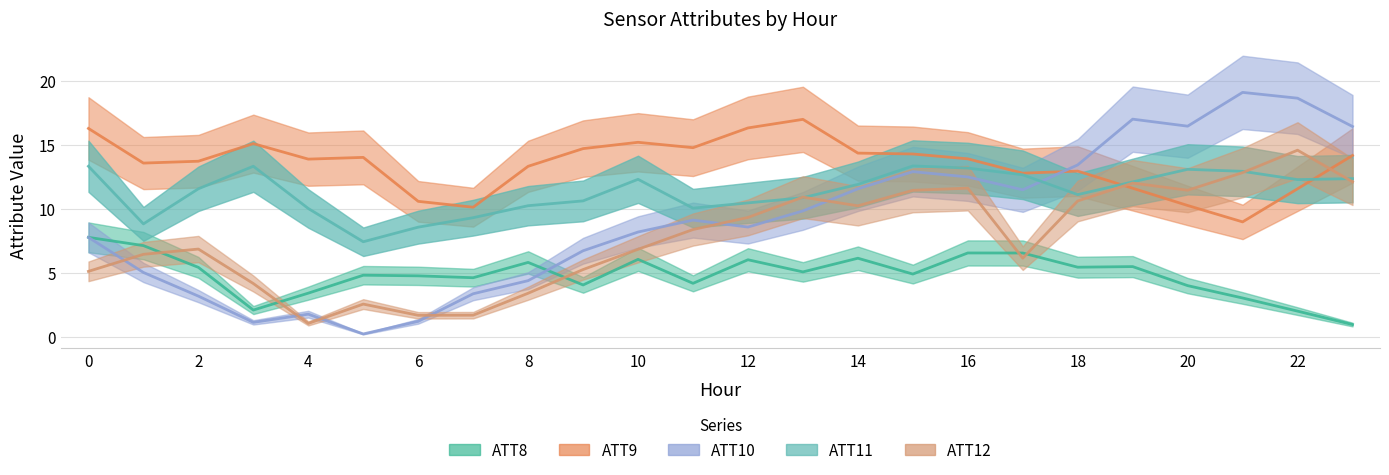

Between 18 and 23, which series saw the biggest shift?

ATT8